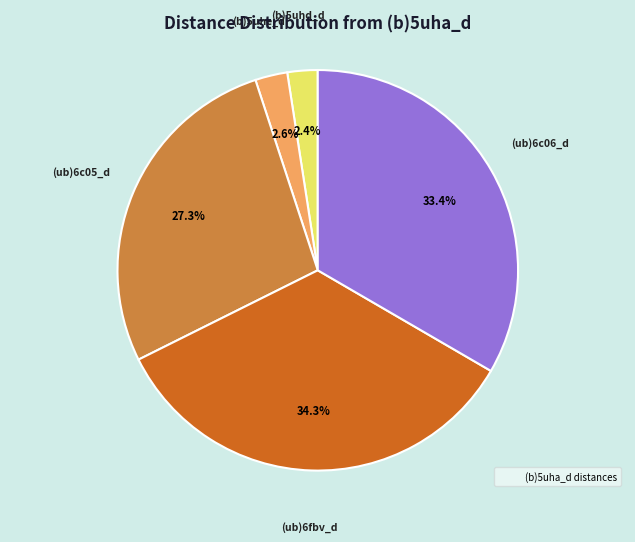

Is there a majority slice in this chart?

No